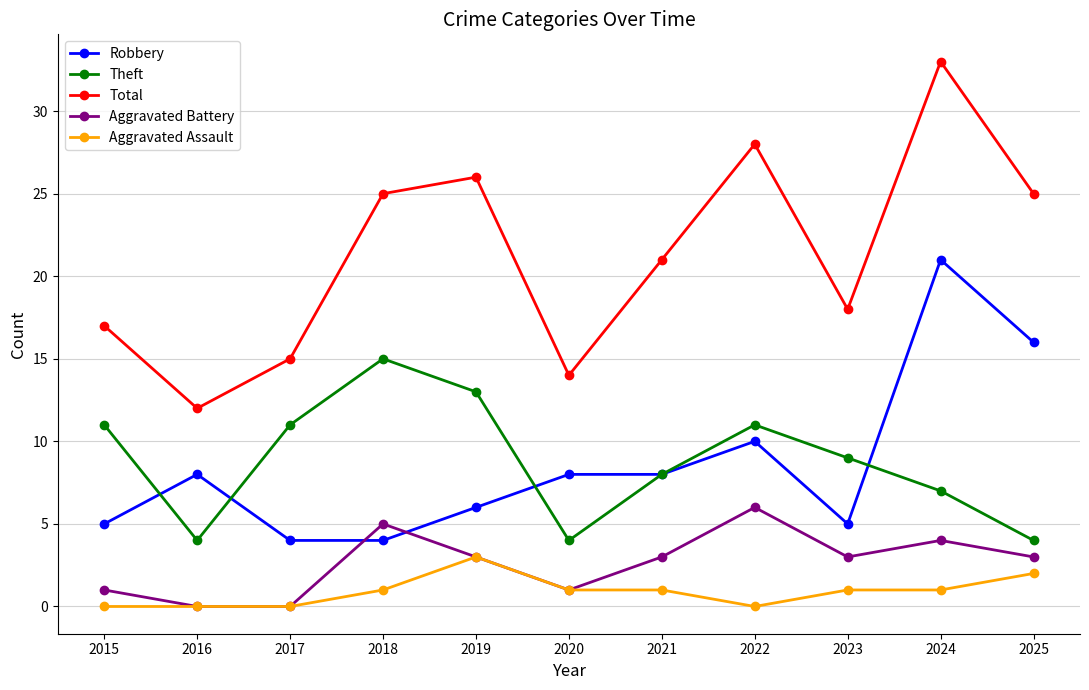

What is the approximate value of Aggravated Battery at 2021?

3